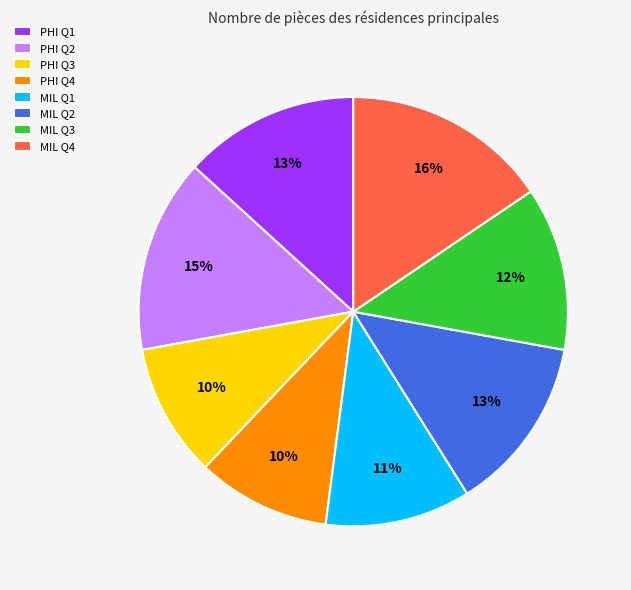

What percentage is the MIL Q3 slice, to the nearest percent?

12%